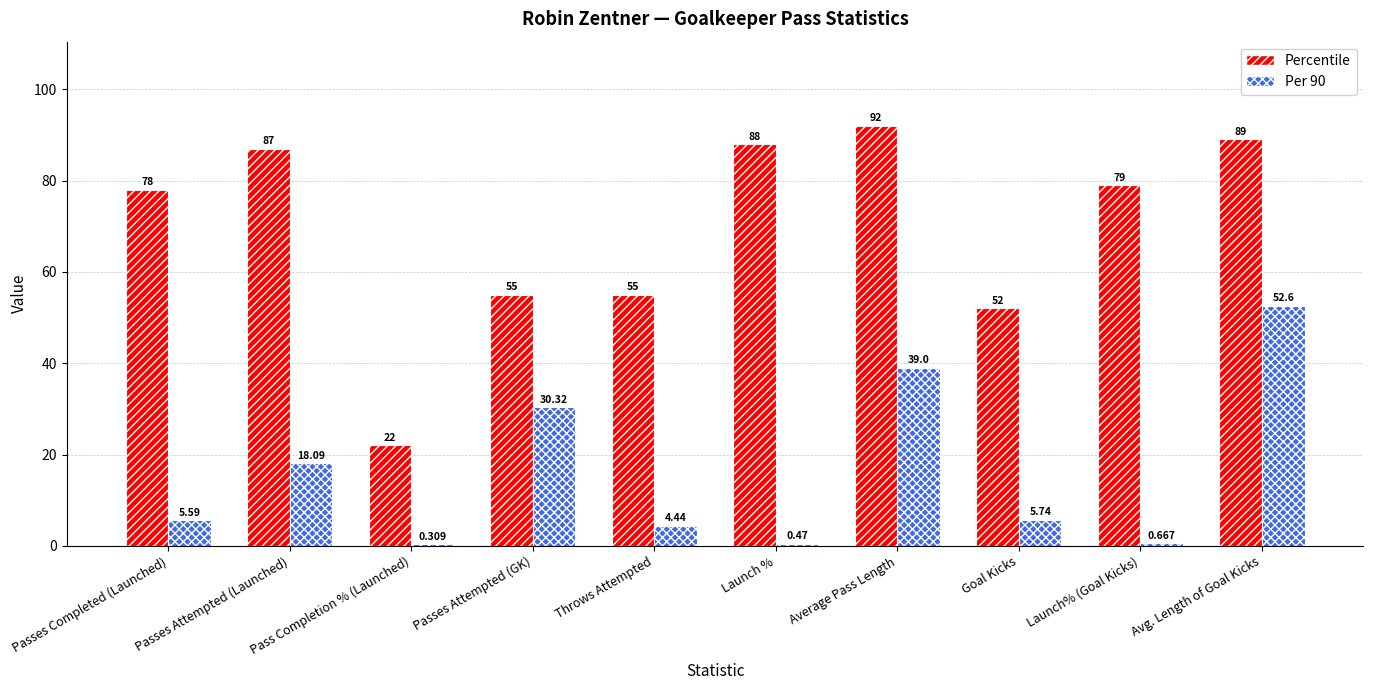

At which category does the chart reach its peak across all series?

Average Pass Length